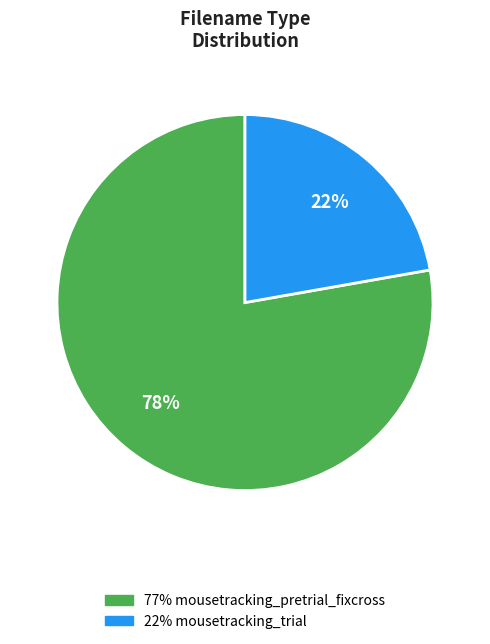

To the nearest percent, what is the average slice percentage?

50%